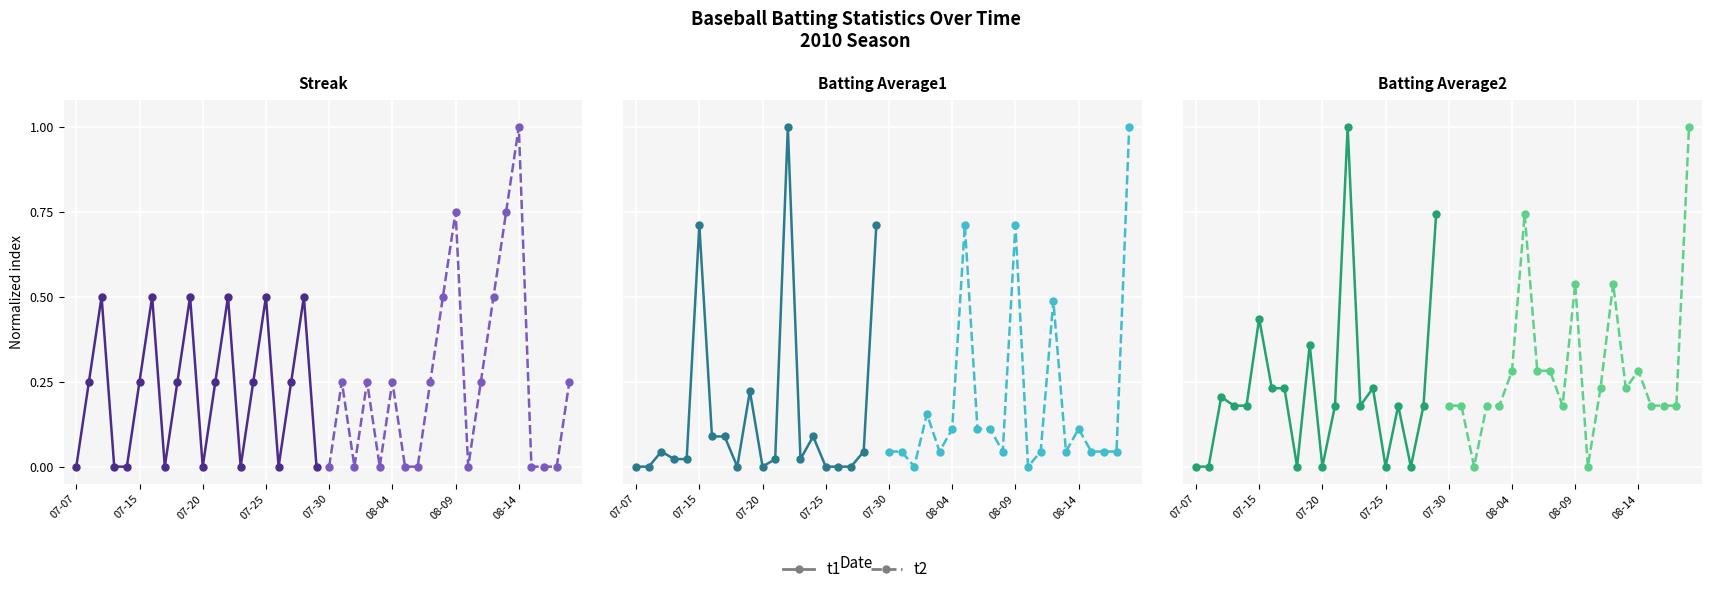

What is the average value of the t2 series?

0.3